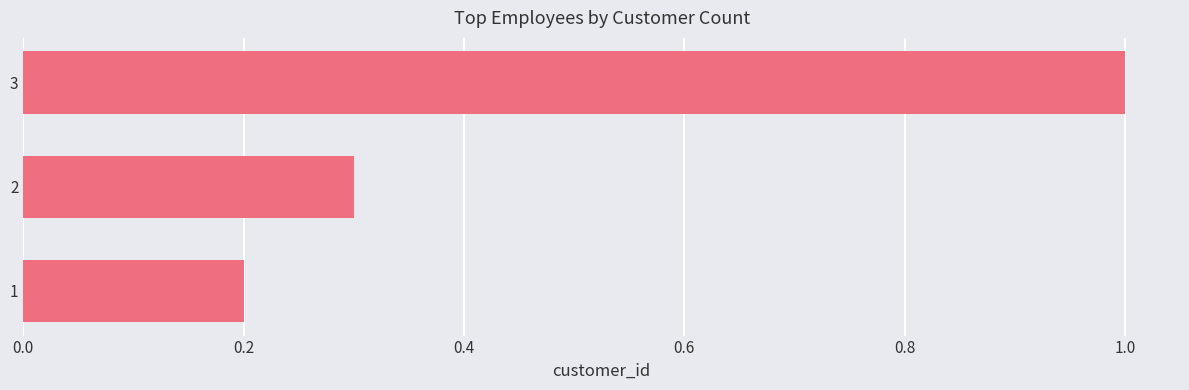

Is it true that the value at 3 is 1.0?

True